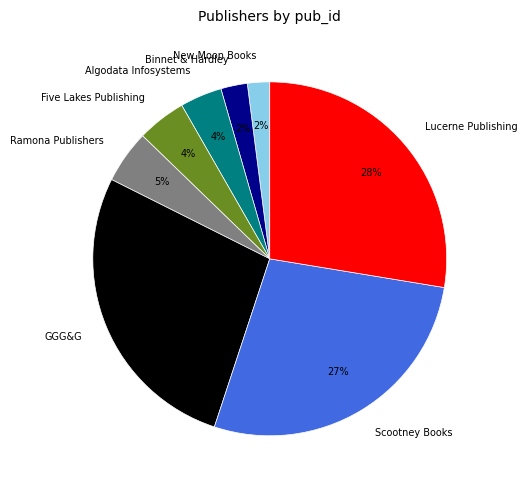

Is it true that Algodata Infosystems is 4% of the pie?

True